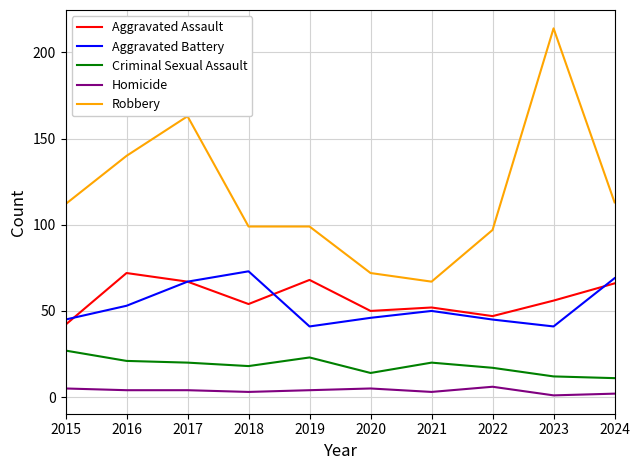

At how many categories does at least one series exceed 192?

1